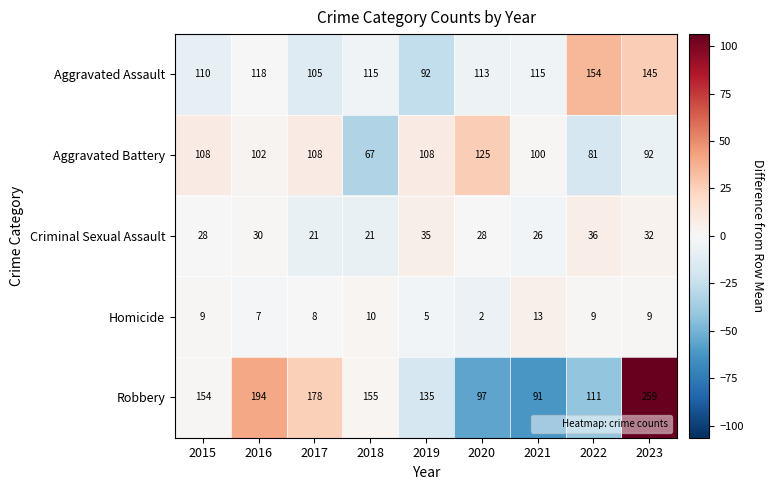

What is the greatest value displayed?

259